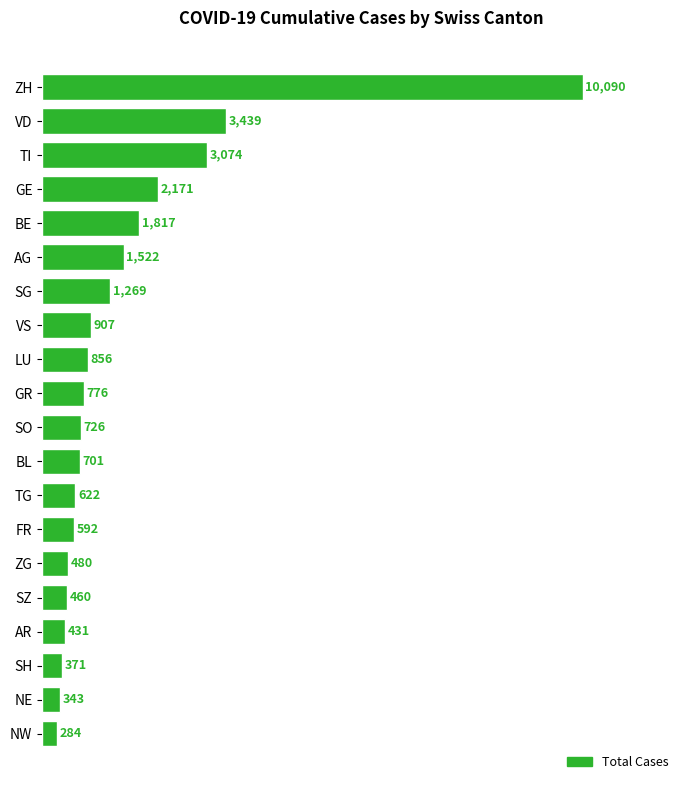

What is the difference between the maximum and second lowest values?

9747